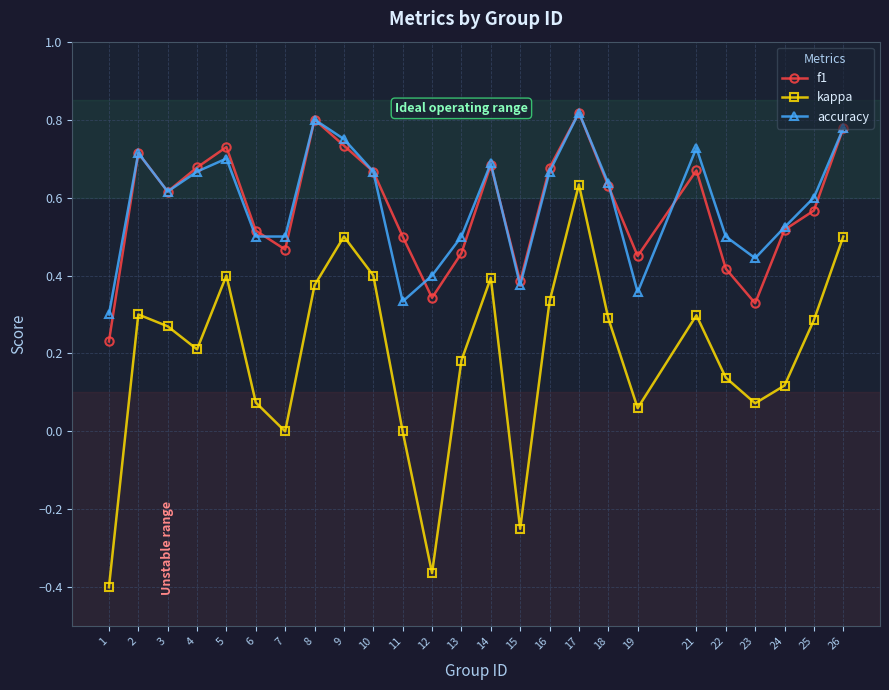

True or false: f1 has more than 2 interior local peaks.

True